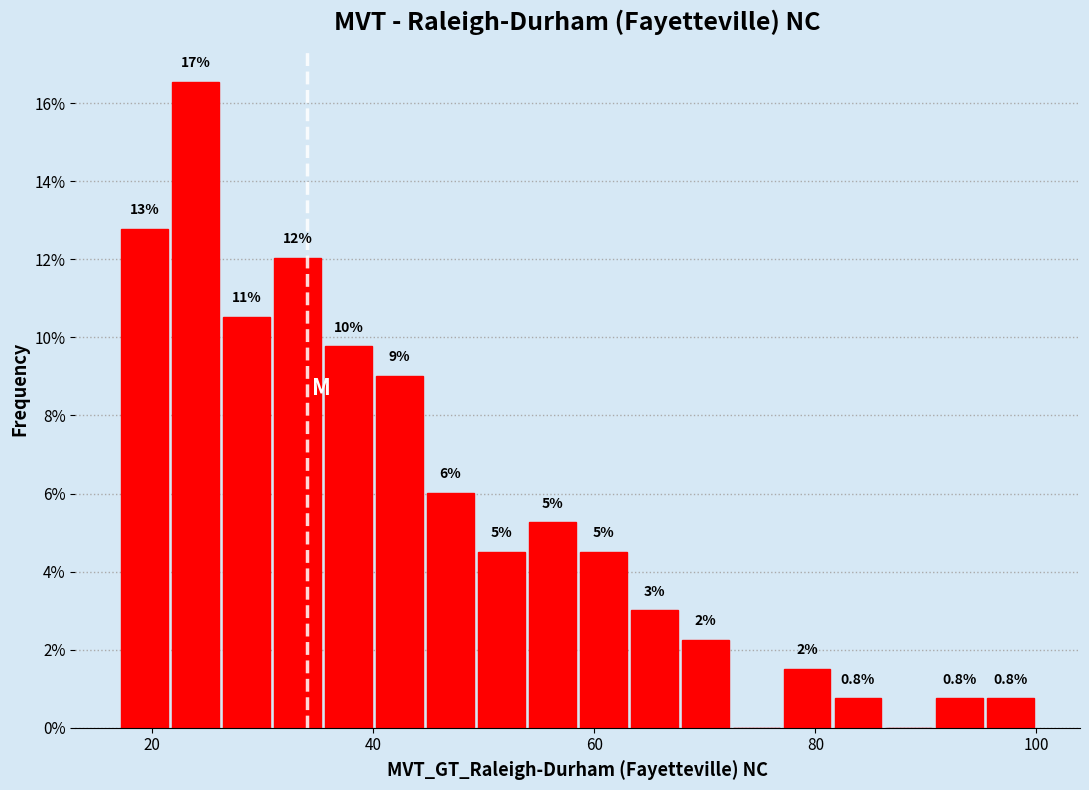

Around what value on the x-axis is the tallest bar? Give the approximate position of its centre, as read against the axis.

24